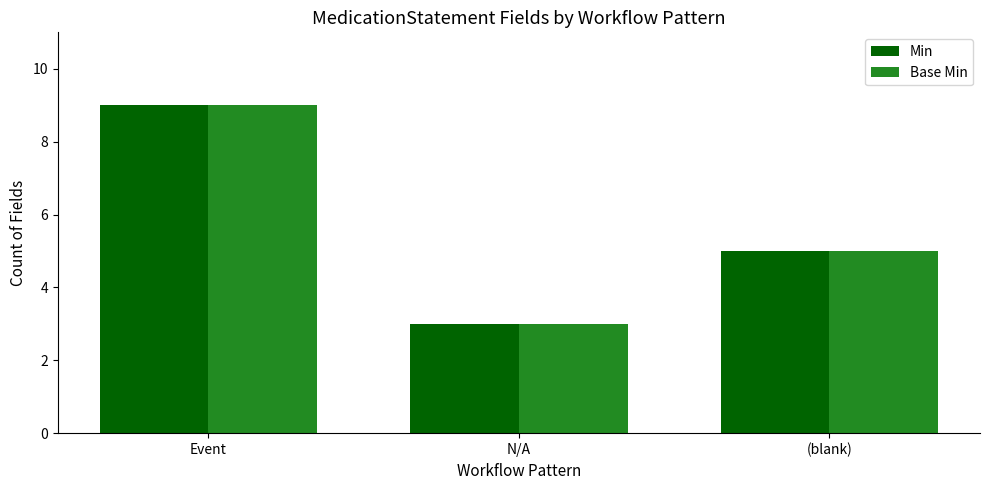

Reading left to right, what are all the values shown in this chart?

Min: Event=9	N/A=3	(blank)=5
Base Min: Event=9	N/A=3	(blank)=5